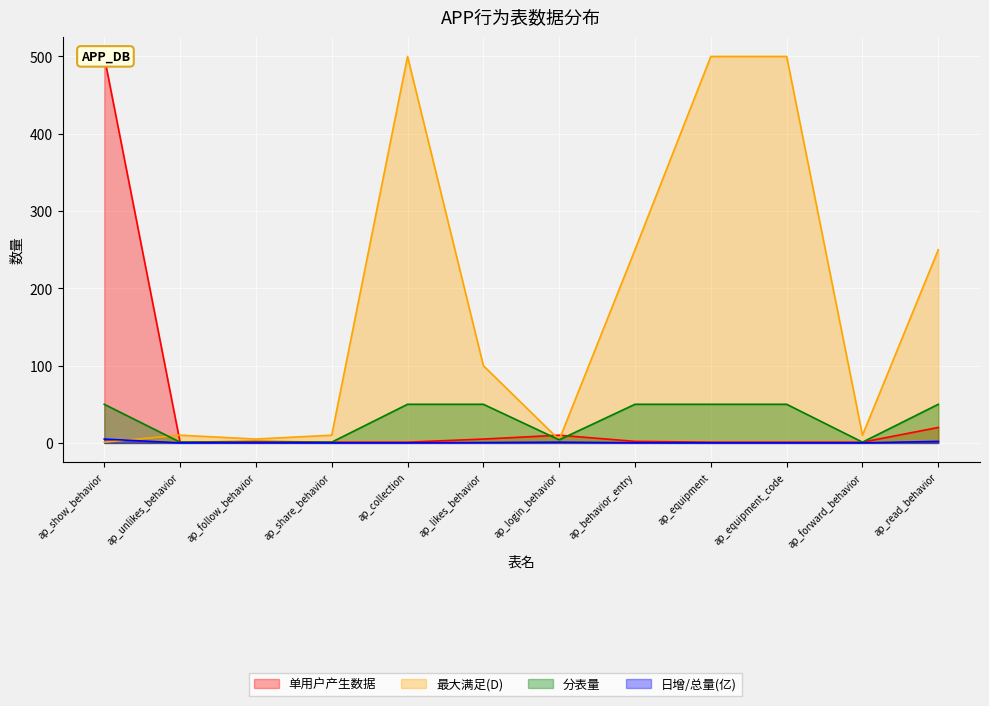

Which series has the largest range (max minus min)?

单用户产生数据